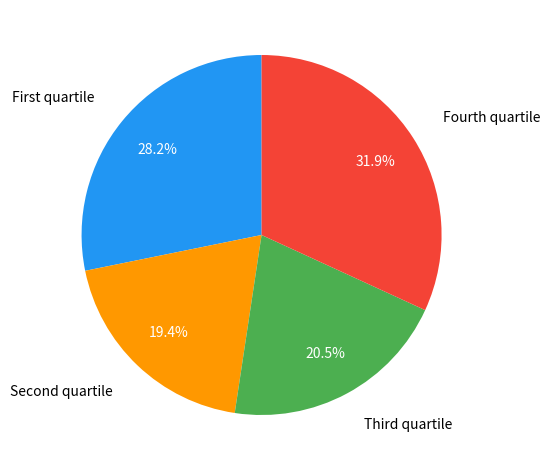

Is there any slice that represents more than half of the pie?

No